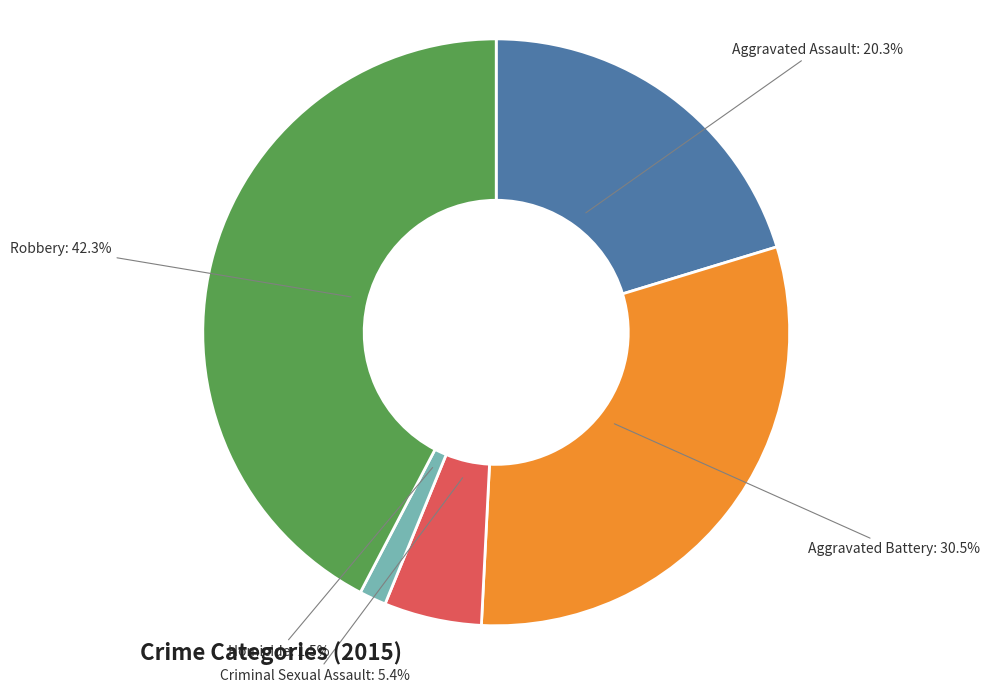

Is there a majority slice in this chart?

No